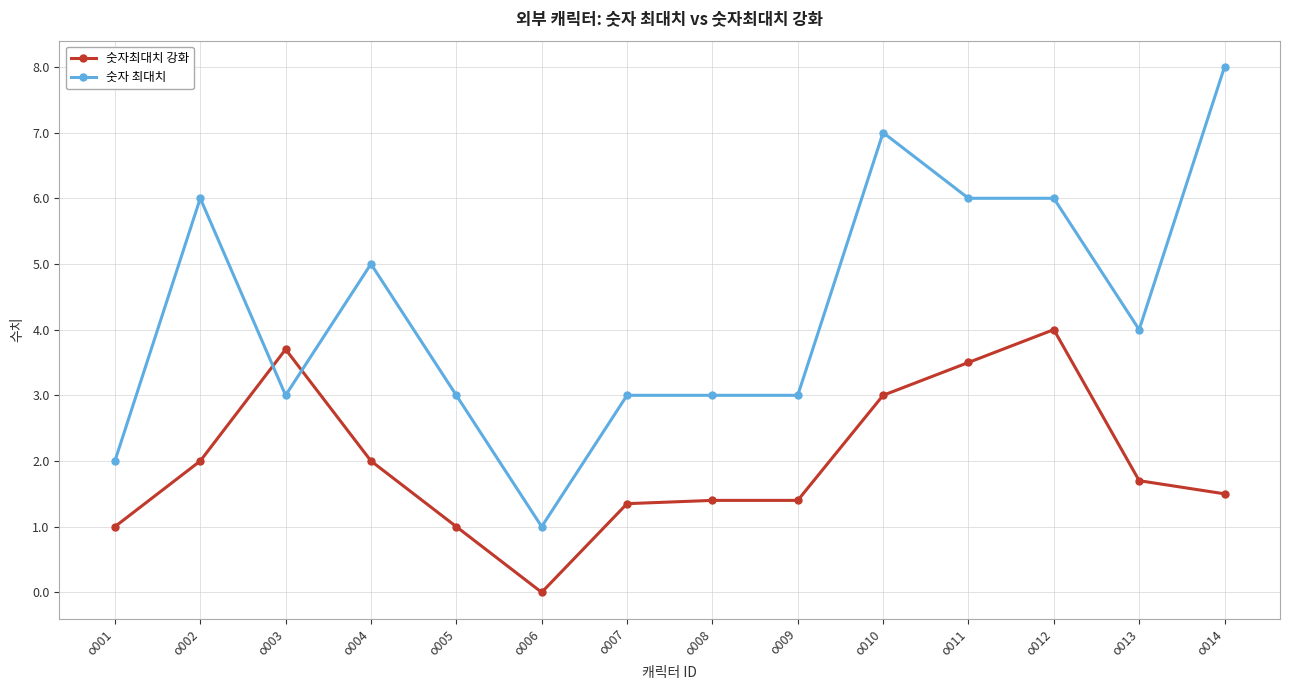

Reading left to right, list all the values displayed in this chart.

숫자최대치 강화: o001=1.0	o002=2.0	o003=3.7	o004=2.0	o005=1.0	o006=0.0	o007=1.4	o008=1.4	o009=1.4	o010=3.0	o011=3.5	o012=4.0	o013=1.7	o014=1.5
숫자 최대치: o001=2.0	o002=6.0	o003=3.0	o004=5.0	o005=3.0	o006=1.0	o007=3.0	o008=3.0	o009=3.0	o010=7.0	o011=6.0	o012=6.0	o013=4.0	o014=8.0